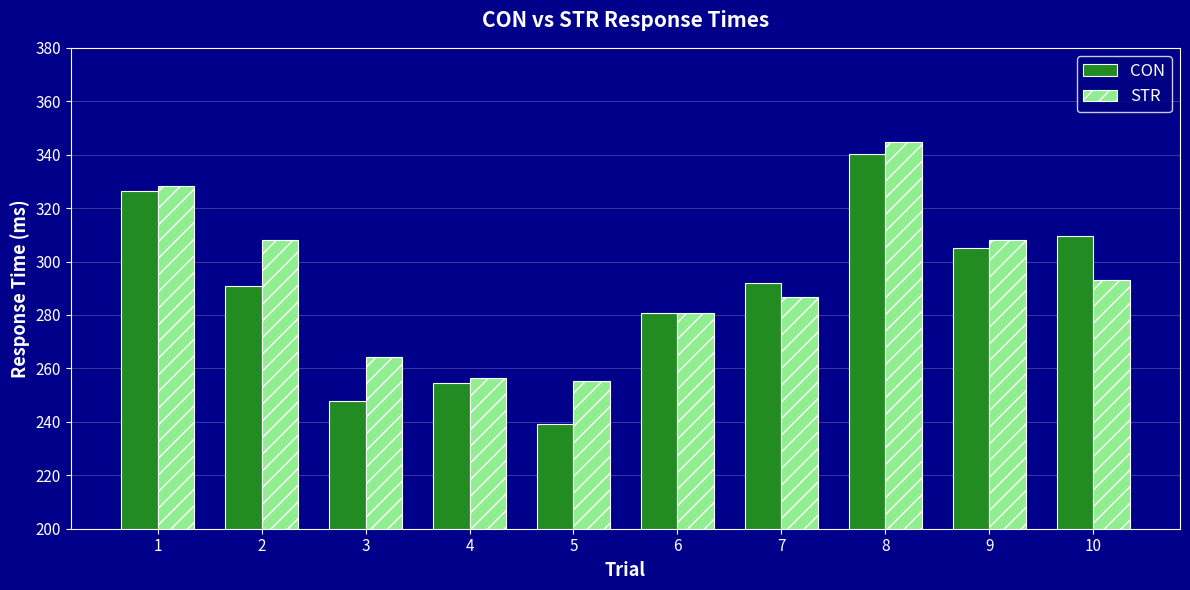

Is it true that STR equals 280.8 at 6?

True